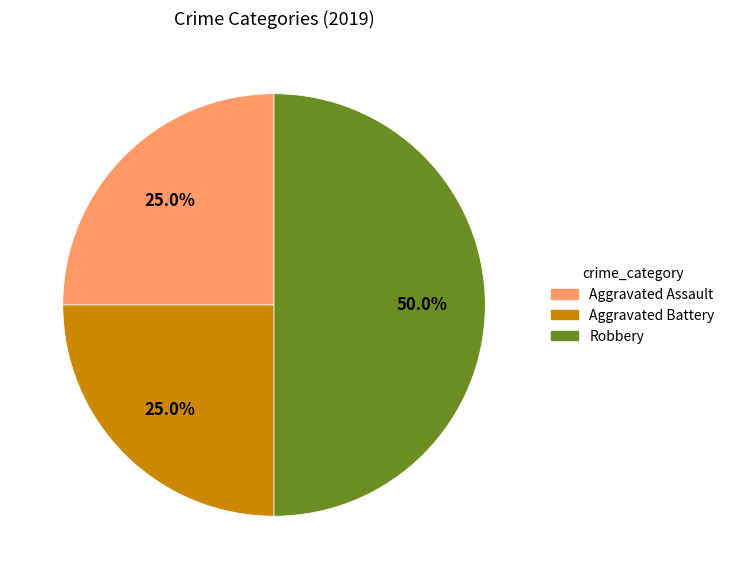

To the nearest percent, what is the difference between the largest and smallest slice percentages?

25%